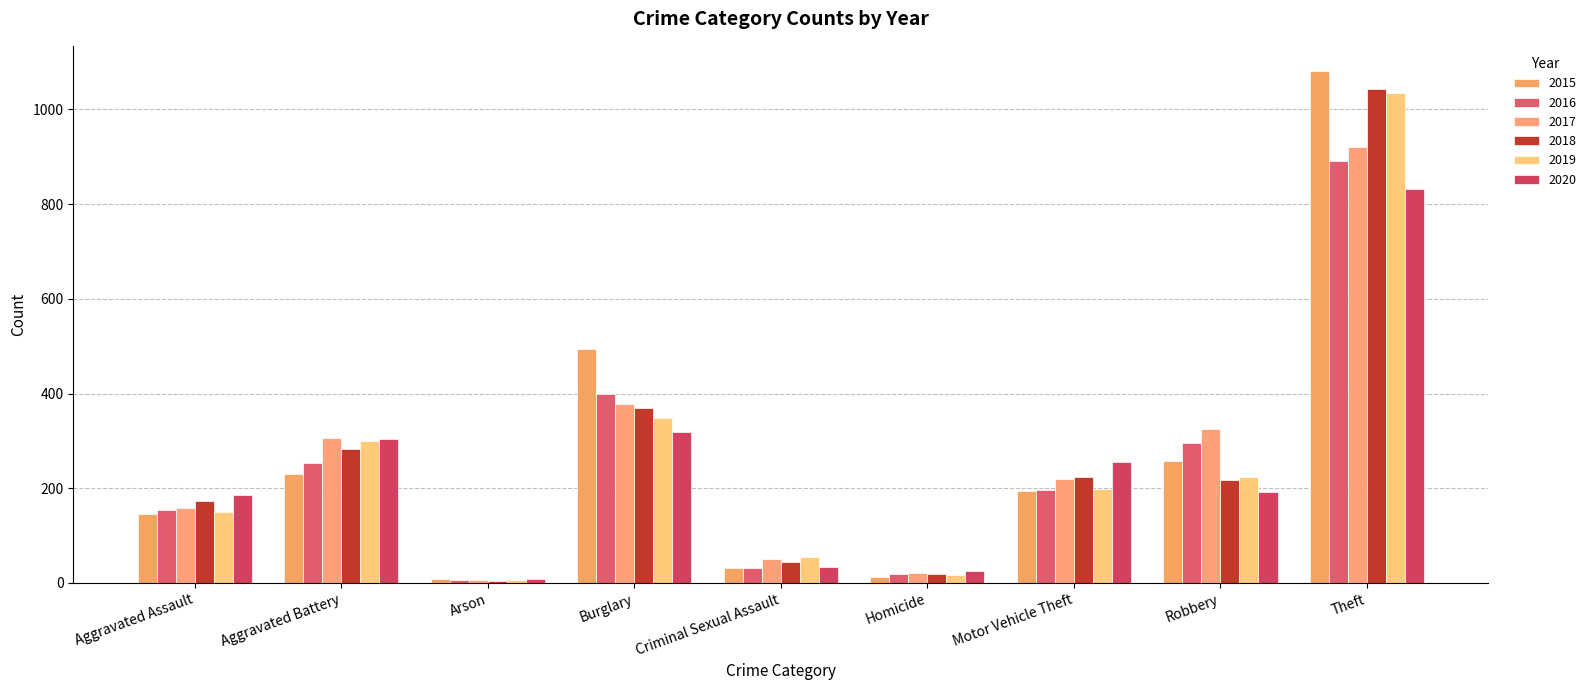

The value of 2016 at Aggravated Battery is 411. True or false?

False